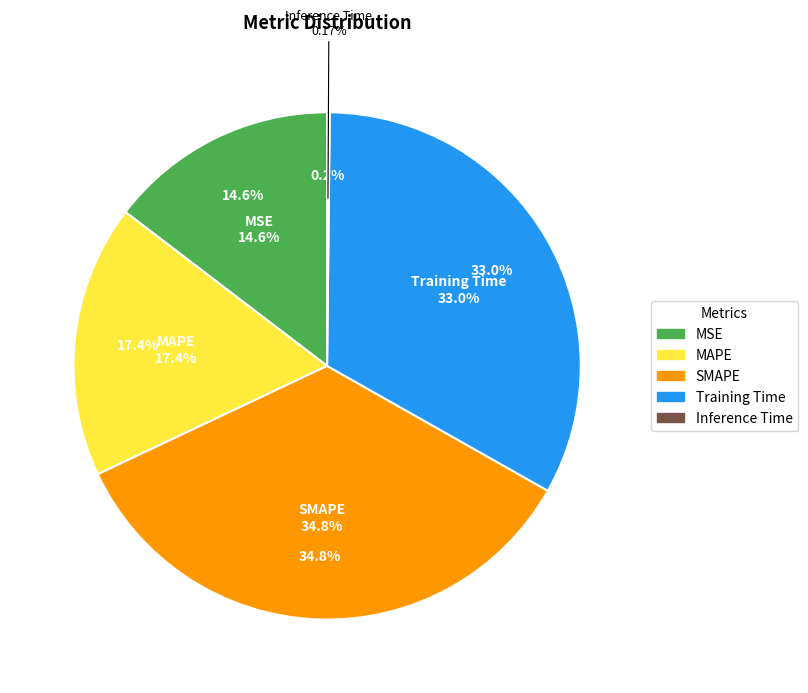

How many segments does this pie chart have?

5